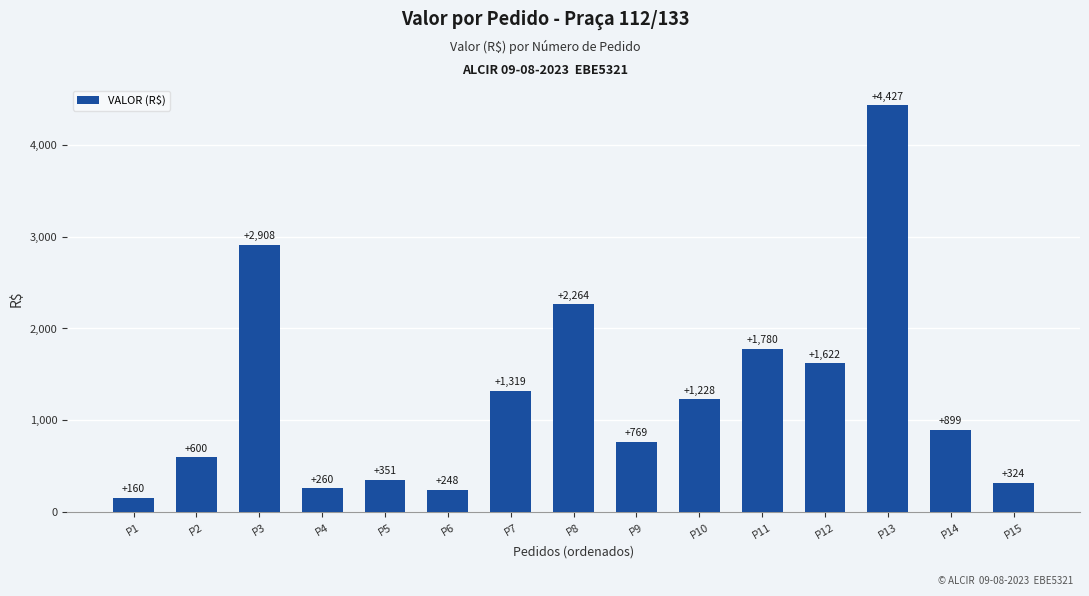

What is the sum of the values at P15 and P3?

3232.1